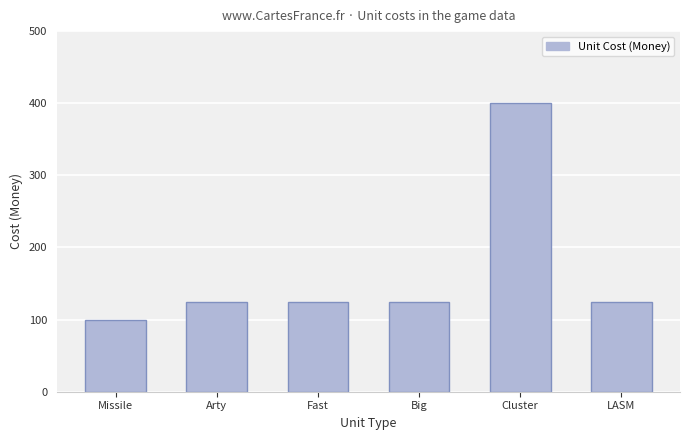

What is the greatest value displayed?

400